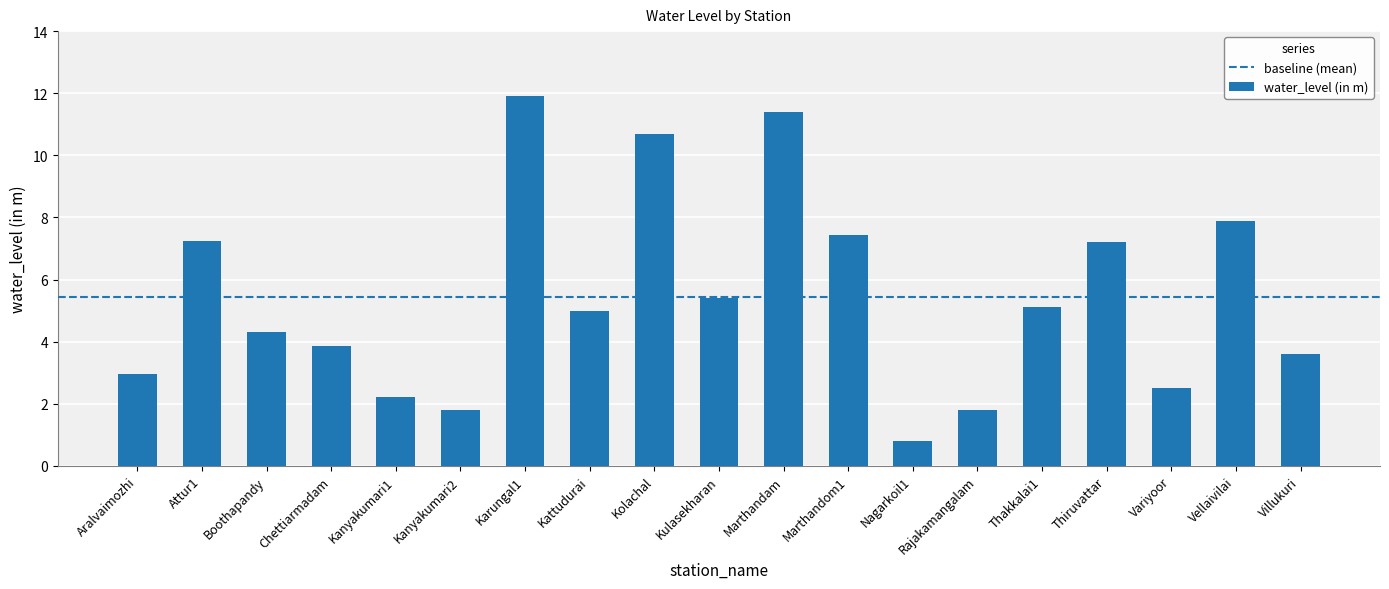

Approximately how many times larger is the value at Kanyakumari1 compared to Rajakamangalam?

1.2